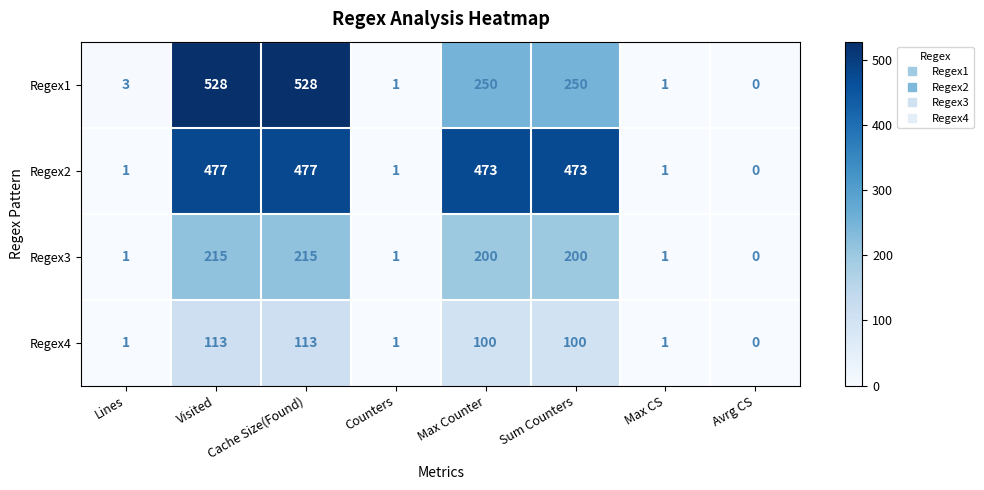

What is the sum of all Regex4 values?

429